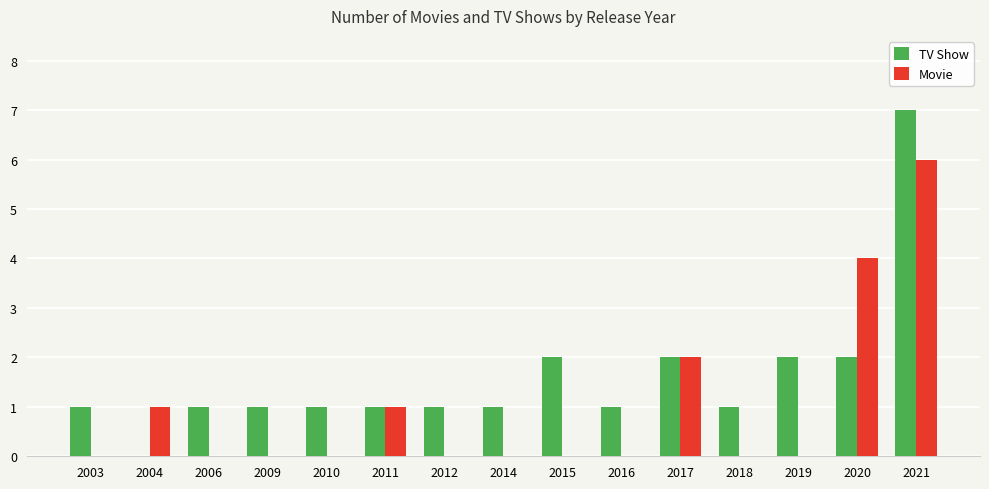

What is the highest value of the TV Show series?

7